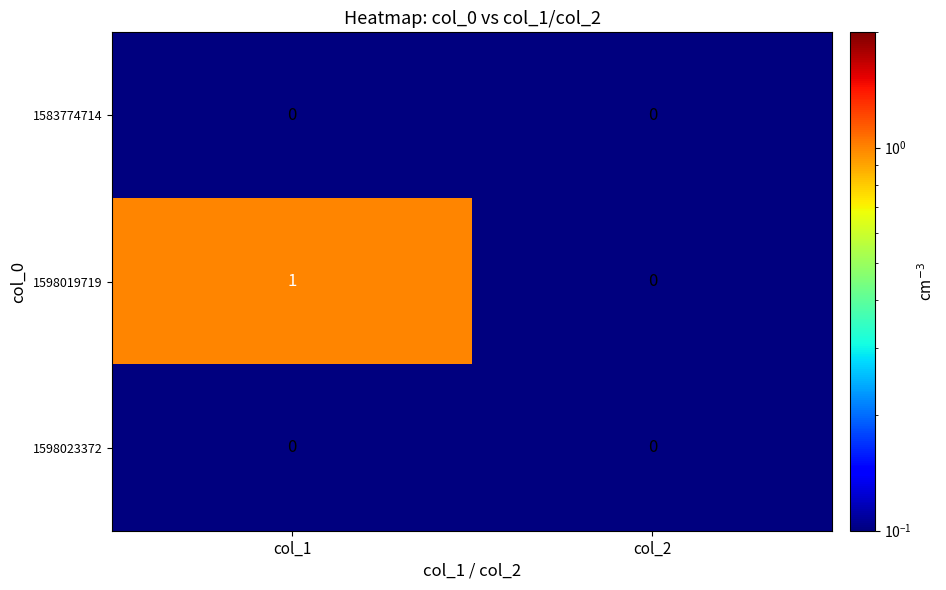

Is it true that 1598019719 equals 0 at col_1?

False